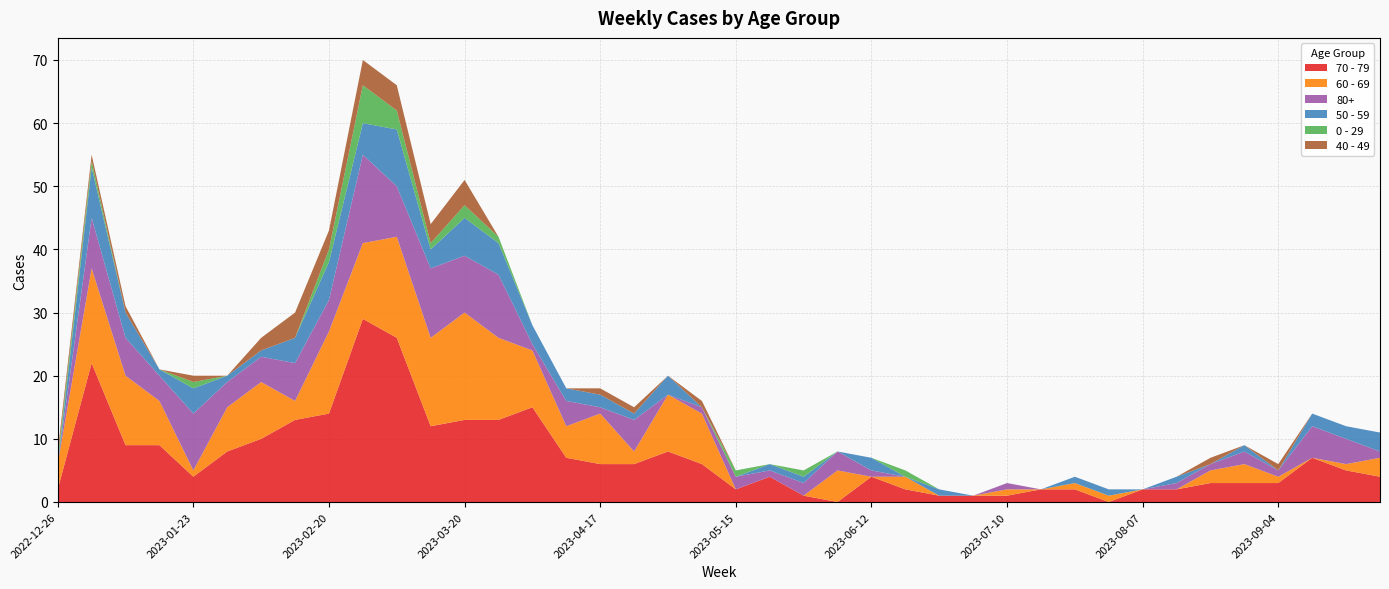

Reading right to left, what are all the values shown in this chart?

70 - 79: 4	5	7	3	3	3	2	2	0	2	2	1	1	1	2	4	0	1	4	2	6	8	6	6	7	15	13	13	12	26	29	14	13	10	8	4	9	9	22	2
60 - 69: 3	1	0	1	3	2	0	0	1	1	0	1	0	0	2	0	5	0	0	0	8	9	2	8	5	9	13	17	14	16	12	13	3	9	7	1	7	11	15	4
80+: 1	4	5	1	2	1	1	0	0	0	0	1	0	0	0	1	3	2	1	2	1	0	5	1	4	1	10	9	11	8	14	5	6	4	4	9	4	6	8	0
50 - 59: 3	2	2	0	1	0	1	0	1	1	0	0	0	1	0	2	0	1	1	0	0	3	1	2	2	3	5	6	3	9	5	6	4	1	1	4	1	4	8	0
0 - 29: 0	0	0	0	0	0	0	0	0	0	0	0	0	0	1	0	0	1	0	1	0	0	0	0	0	0	1	2	1	3	6	2	0	0	0	1	0	0	1	1
40 - 49: 0	0	0	1	0	1	0	0	0	0	0	0	0	0	0	0	0	0	0	0	1	0	1	1	0	0	0	4	3	4	4	3	4	2	0	1	0	1	1	1